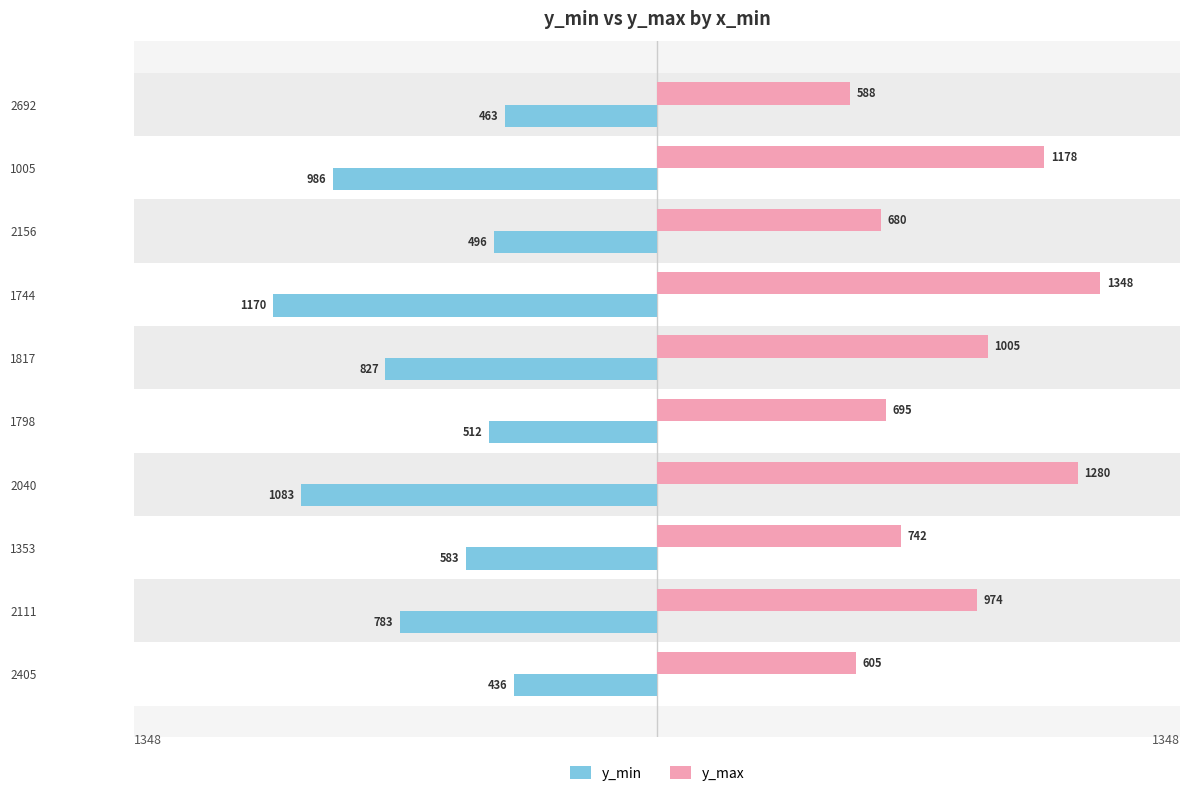

What is the minimum value shown in the chart?

-1170